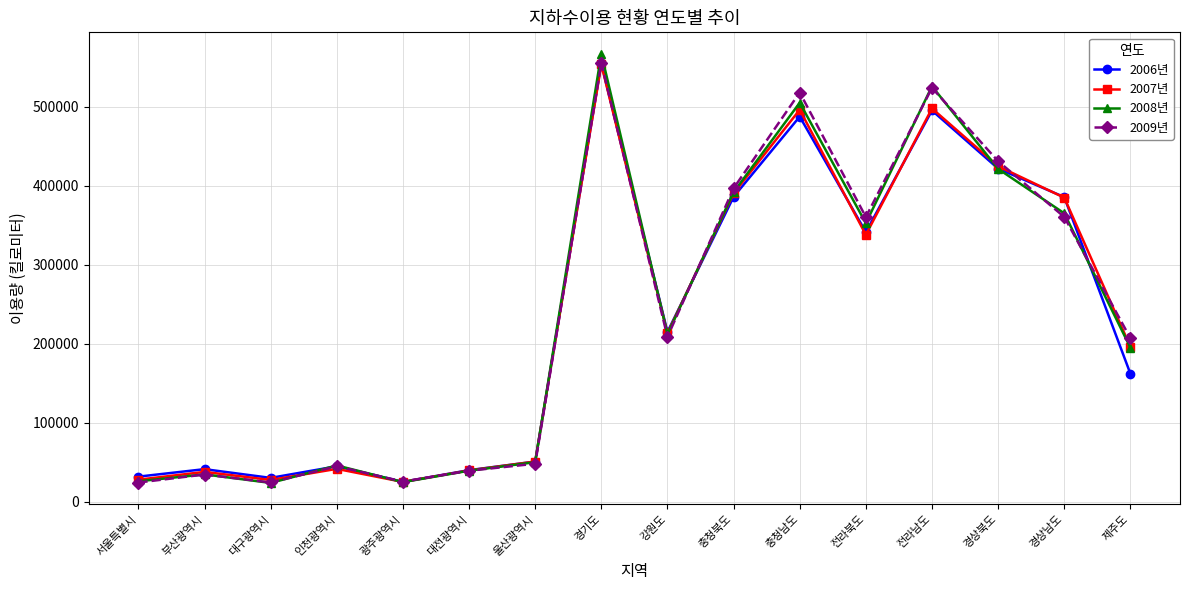

How many interior local peaks does the 2007년 series have?

5